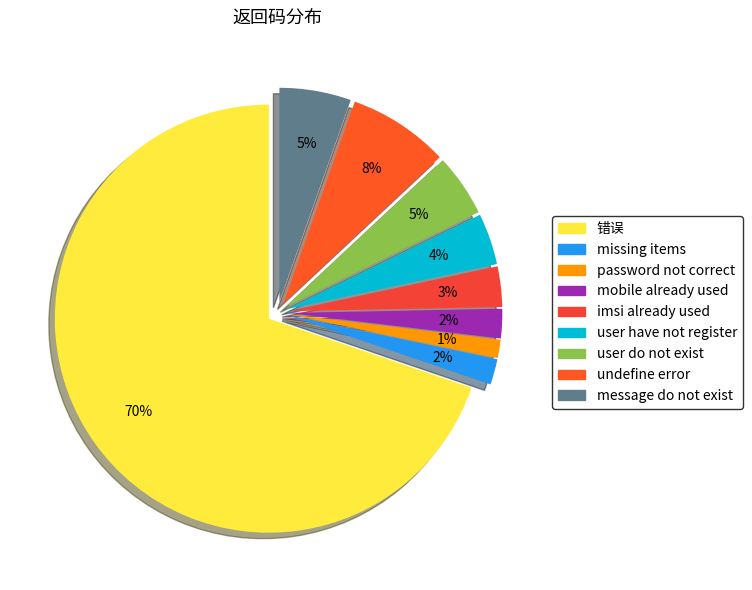

Count the number of slices in the pie.

9